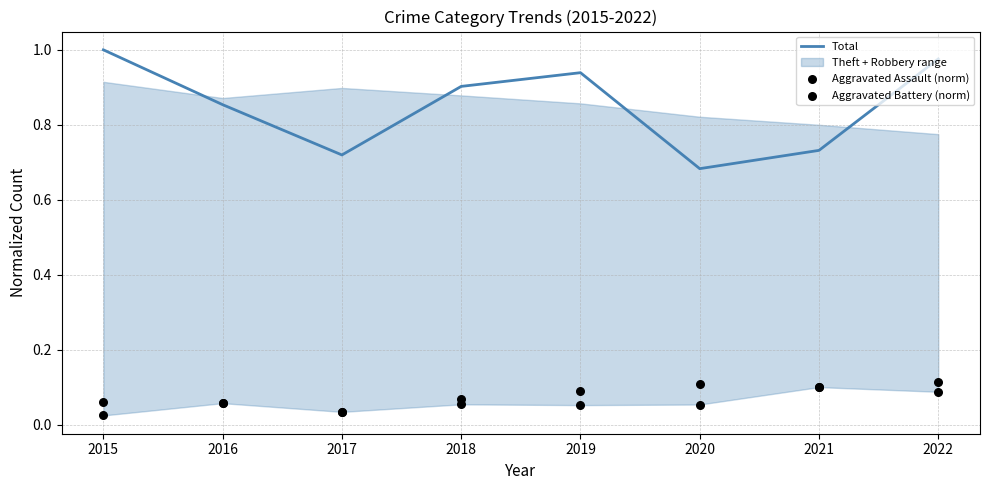

Which series has the largest total across all categories?

Total